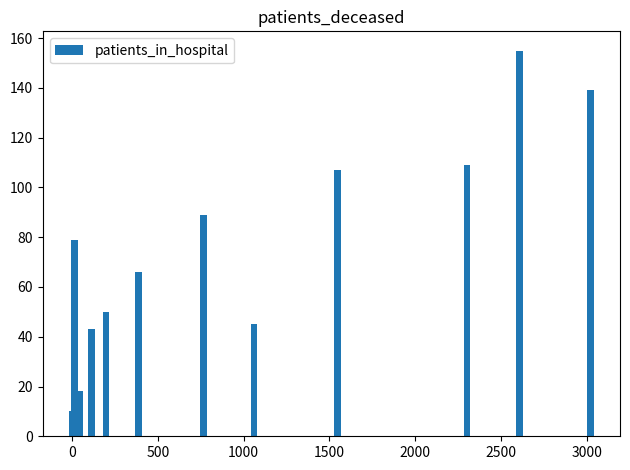

Are the bars grouped side by side (vs. stacked)?

No